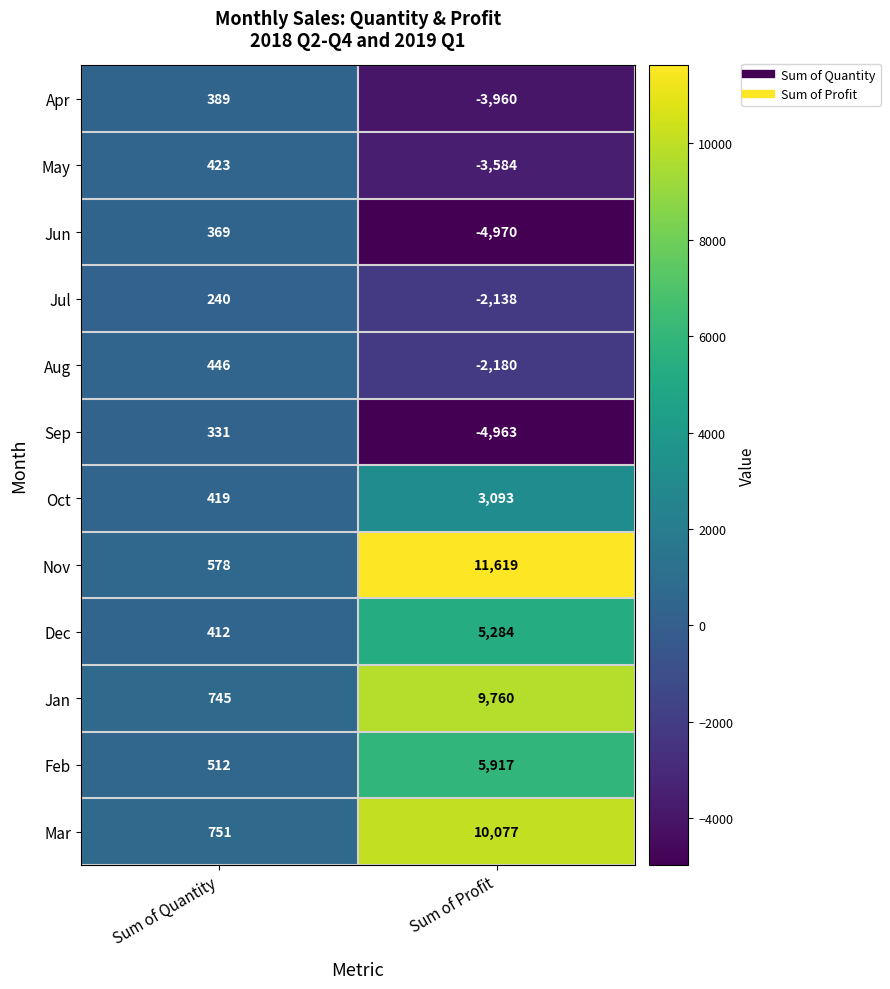

Is it true that Sep equals 331 at Sum of Quantity?

True